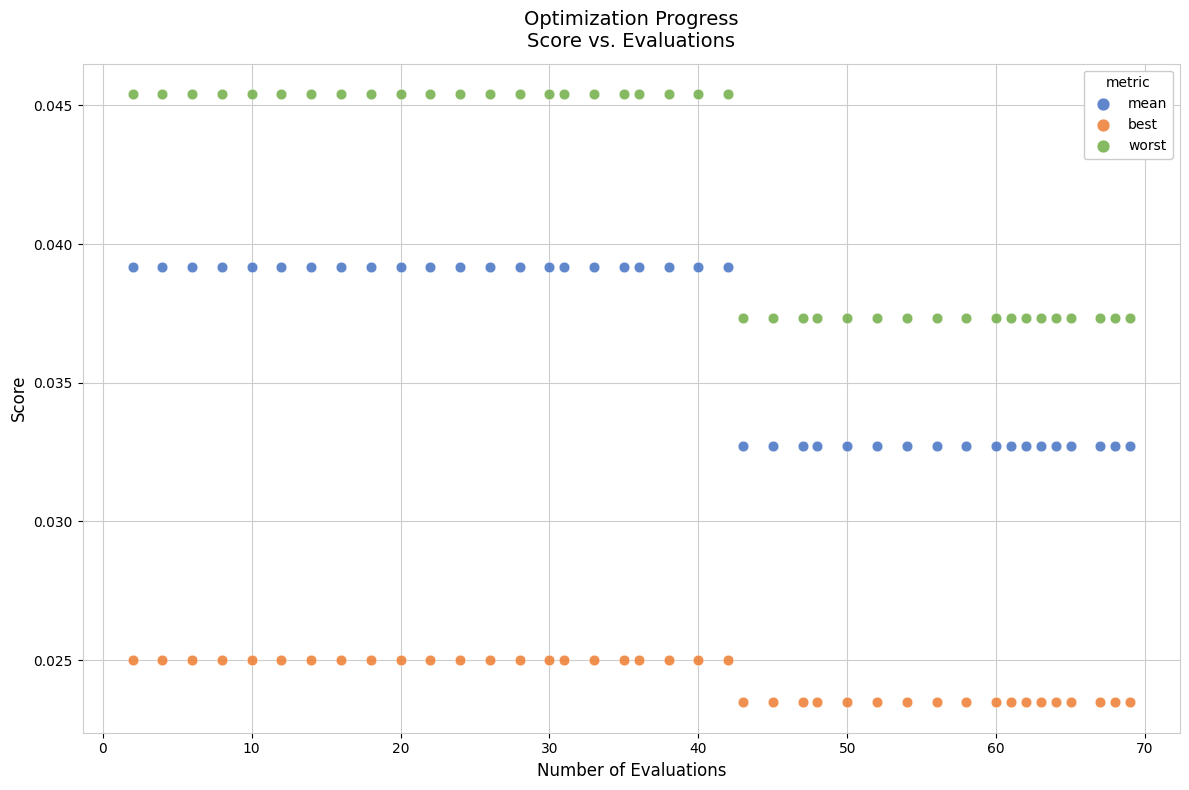

Which series has the widest spread of Y values?

worst